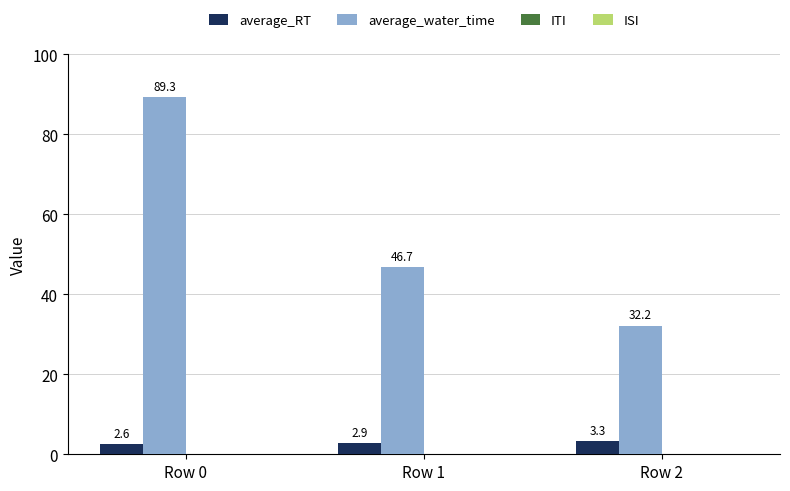

At which label does average_water_time reach its peak?

Row 0